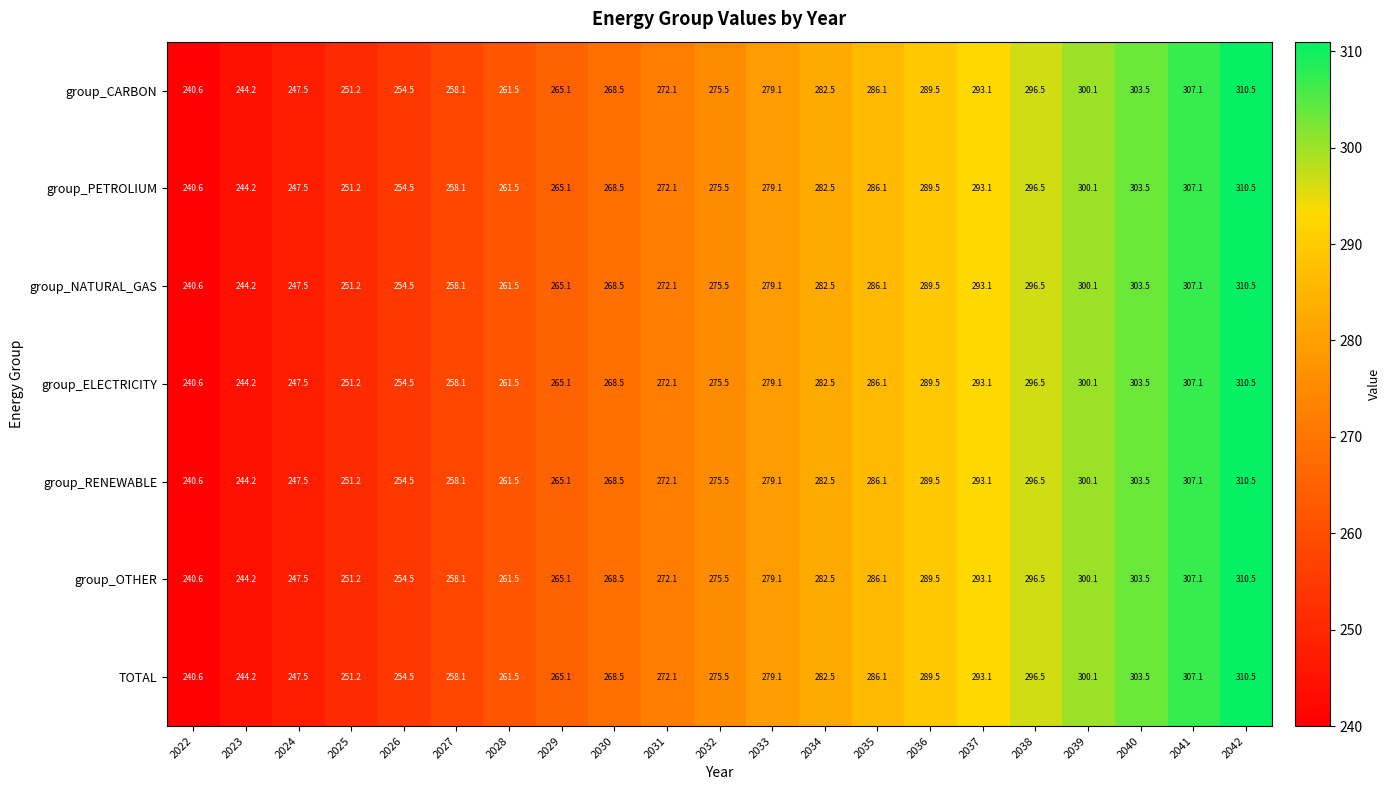

Which category has the lowest value across all series?

2022